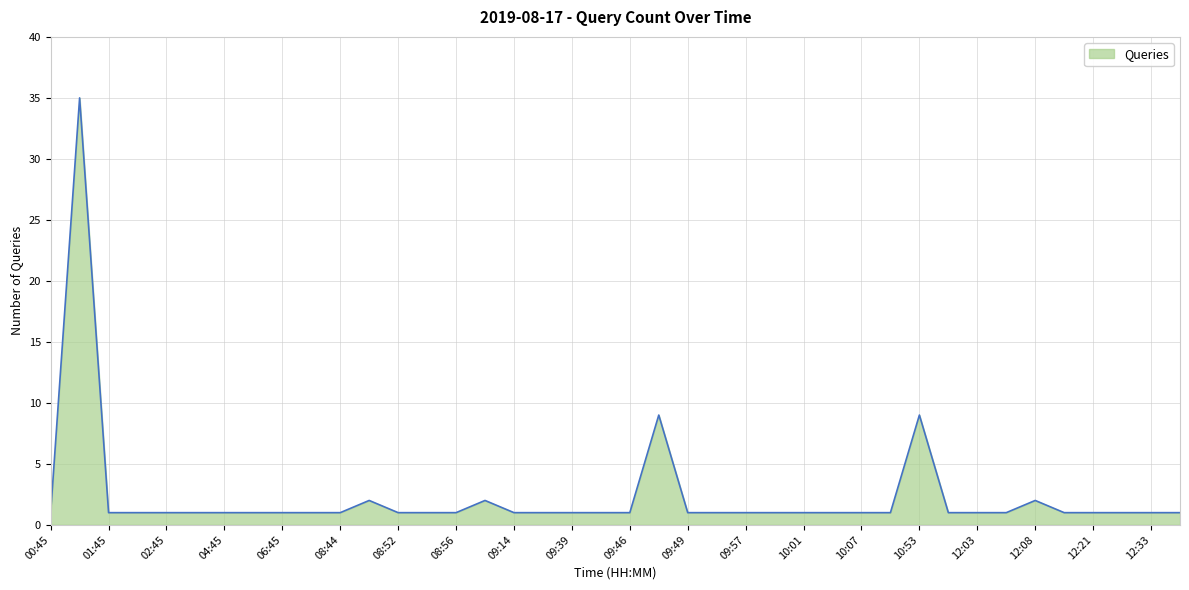

What is the greatest value displayed?

35